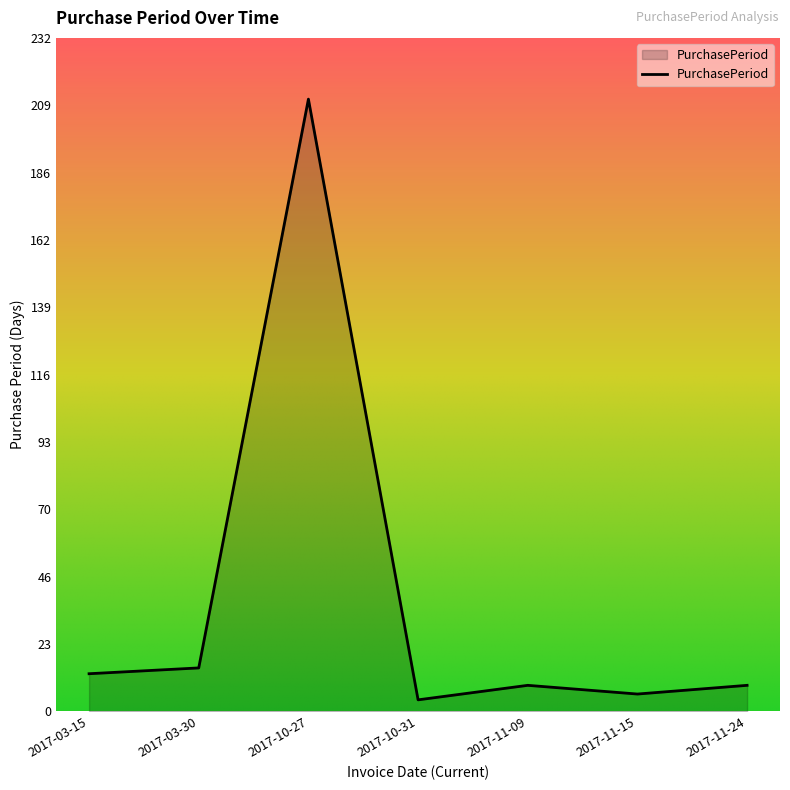

Where is the data nearest to the value 107?

2017-03-30